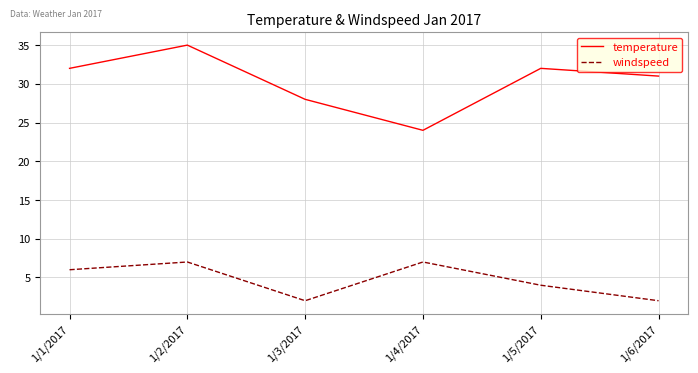

Reading left to right, what are all the values shown in this chart?

temperature: 1/1/2017=32	1/2/2017=35	1/3/2017=28	1/4/2017=24	1/5/2017=32	1/6/2017=31
windspeed: 1/1/2017=6	1/2/2017=7	1/3/2017=2	1/4/2017=7	1/5/2017=4	1/6/2017=2